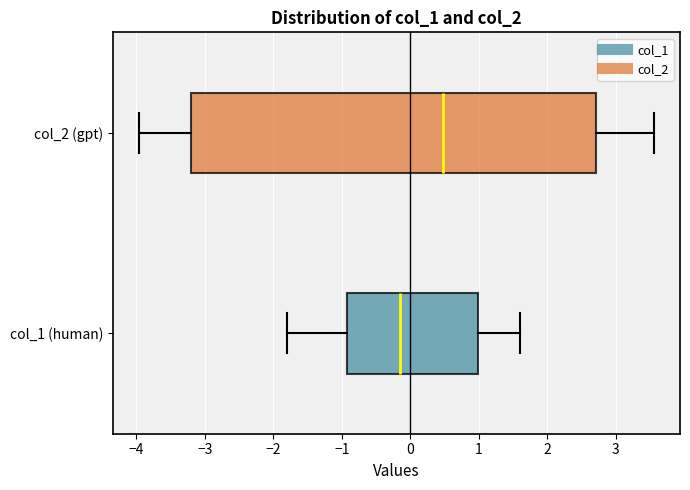

Reading bottom to top, read every box against the x-axis: the position of its median line, the range the box covers, and the ends of its whiskers. The values are not printed on the chart, so give them approximately, as read against the axis.

col_1 (human): median -0.2, box -0.9 to 1.0, whiskers -1.8 to 1.6
col_2 (gpt): median 0.5, box -3.2 to 2.7, whiskers -4.0 to 3.6